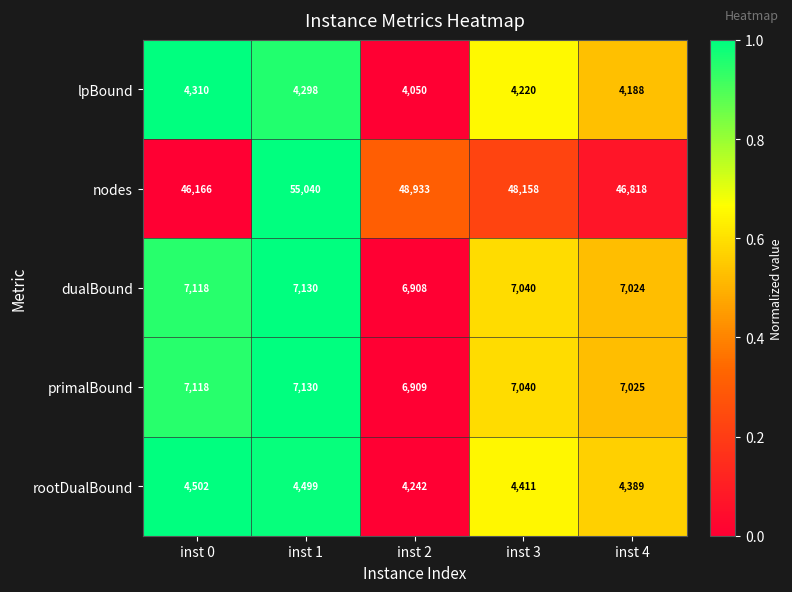

Is the value of dualBound at inst 1 greater than the value of lpBound at inst 3?

Yes